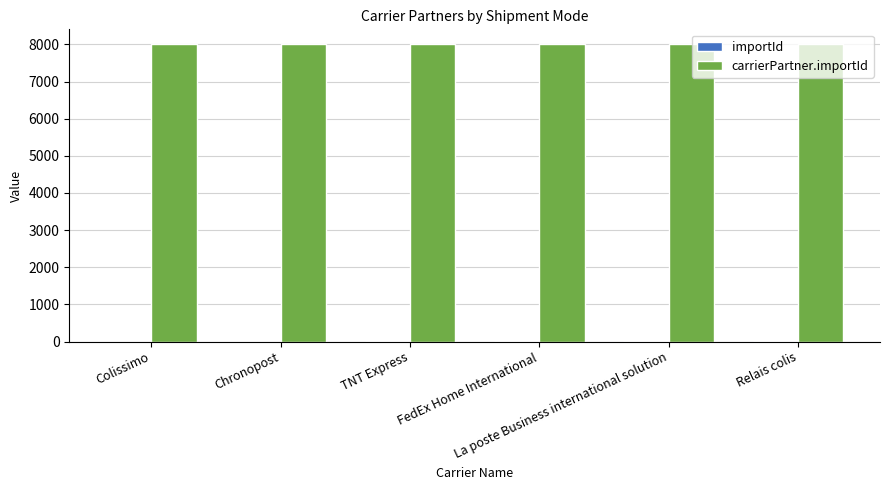

Is it true that carrierPartner.importId equals 5211 at La poste Business international solution?

False